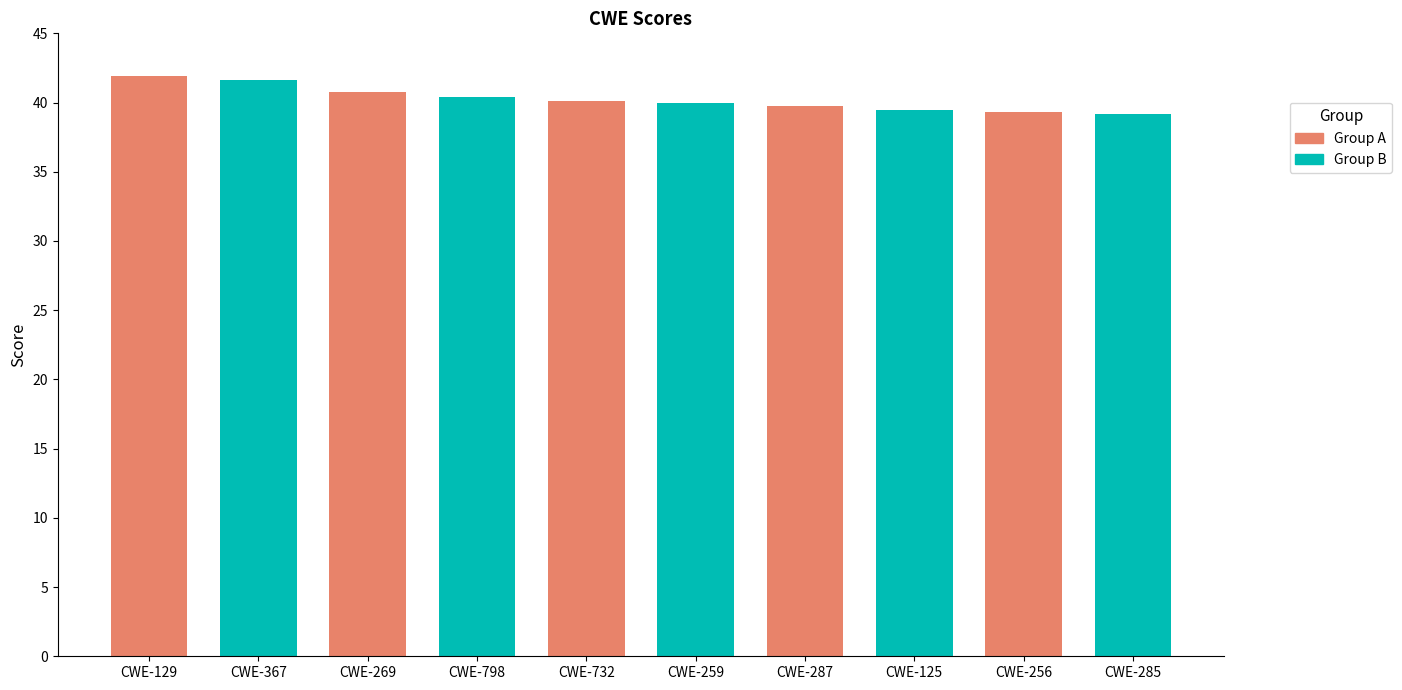

What is the difference between the maximum and minimum values?

2.8